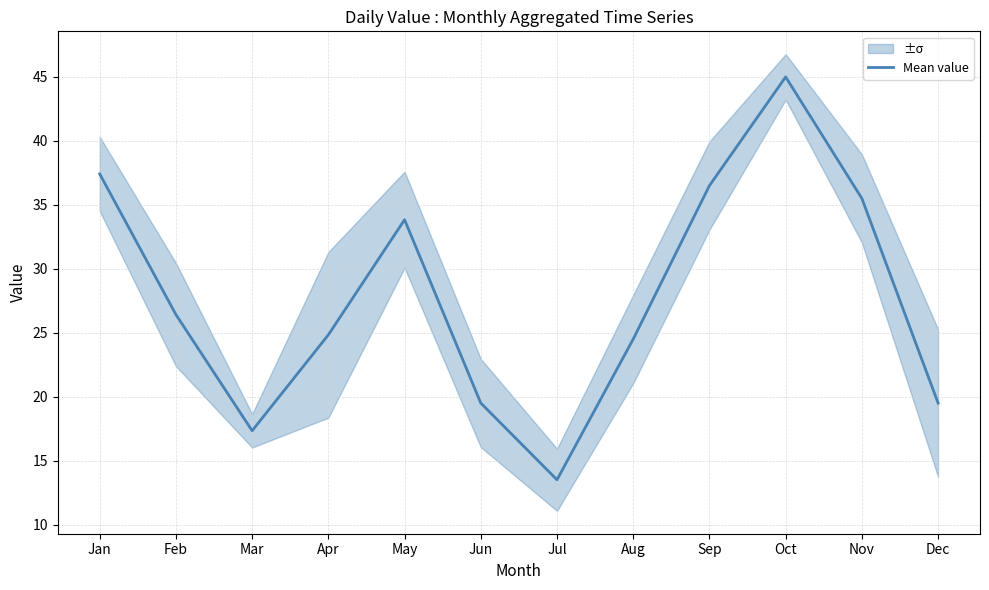

Count the number of values greater than 26.

6